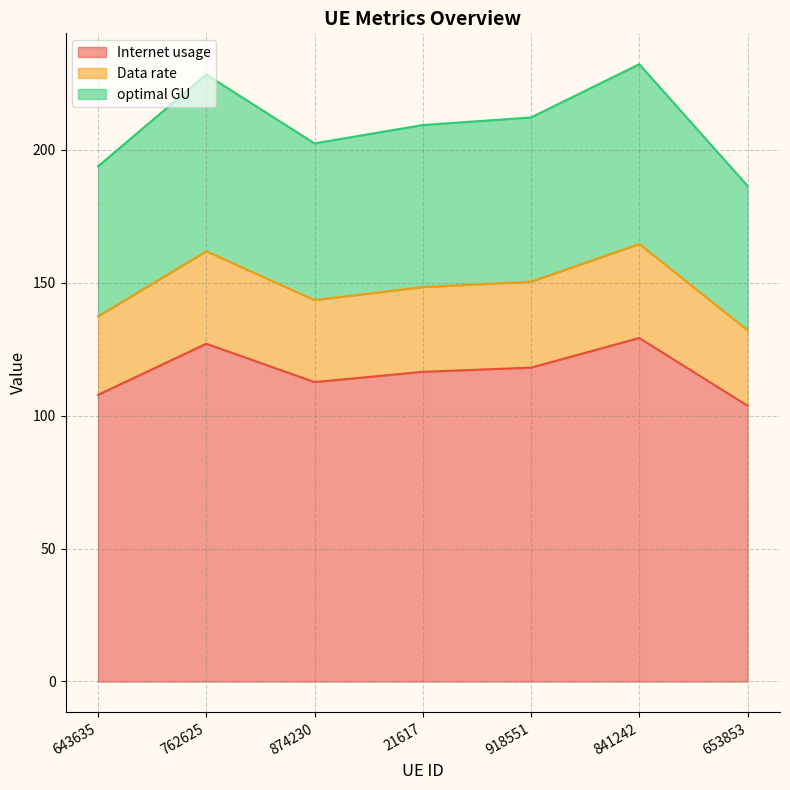

Does the chart display data point markers on the line(s)?

No